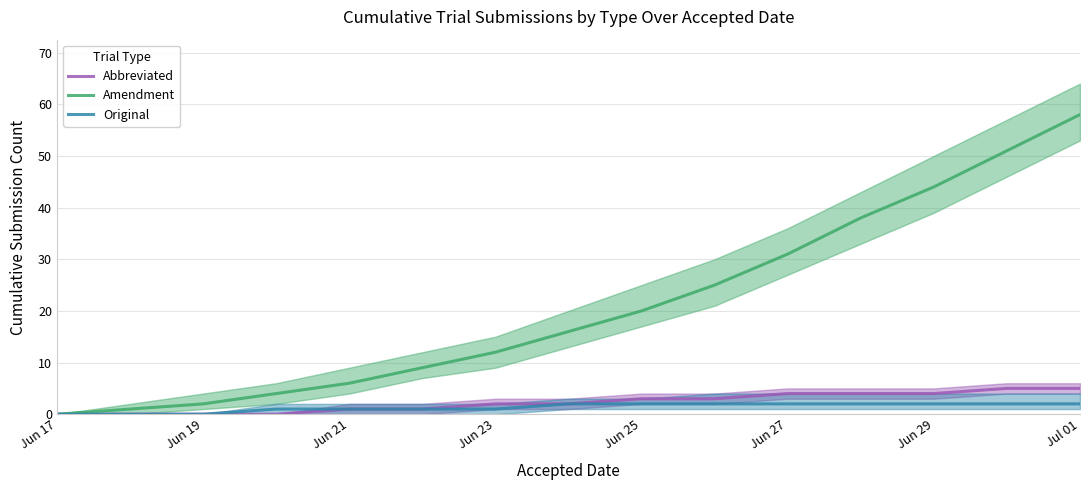

How many lines are shown in the chart?

3